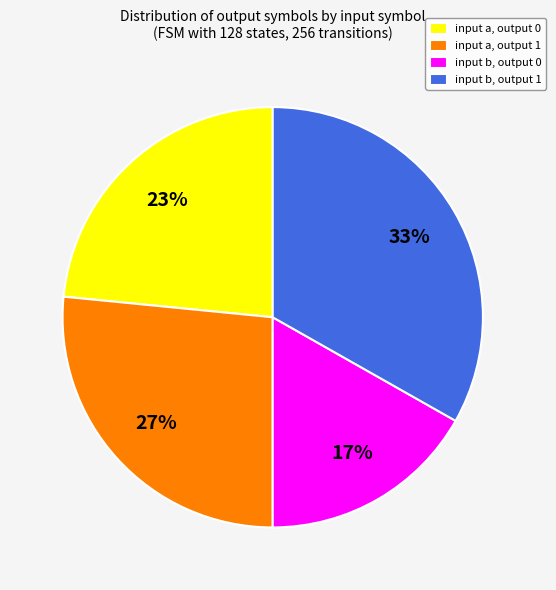

Approximately how many times larger is the value at input a, output 1 compared to input b, output 1?

0.8